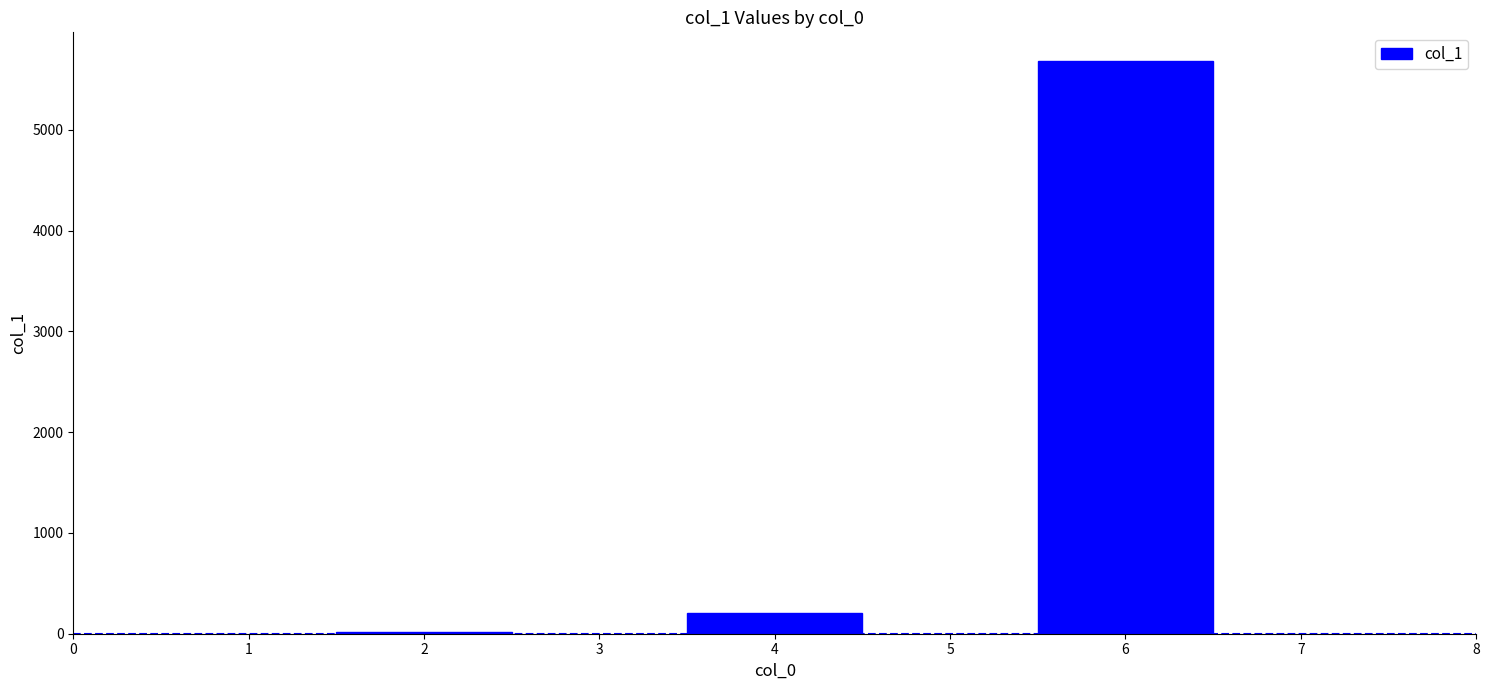

What is the ratio of the value at 6 to the value at 4?

28.0